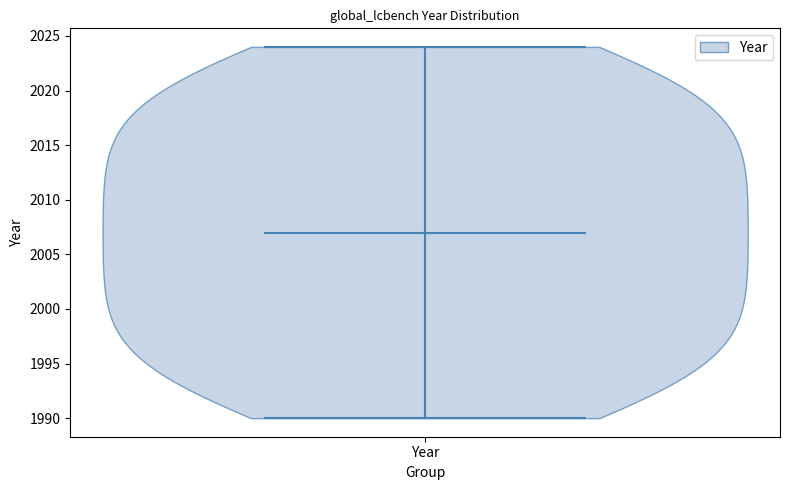

Read this violin plot against the y-axis: where its median line is, and the lowest and highest points the violin reaches. The values are not printed on the chart, so give them approximately, as read against the axis.

median line 2007, lowest point 1990, highest point 2024